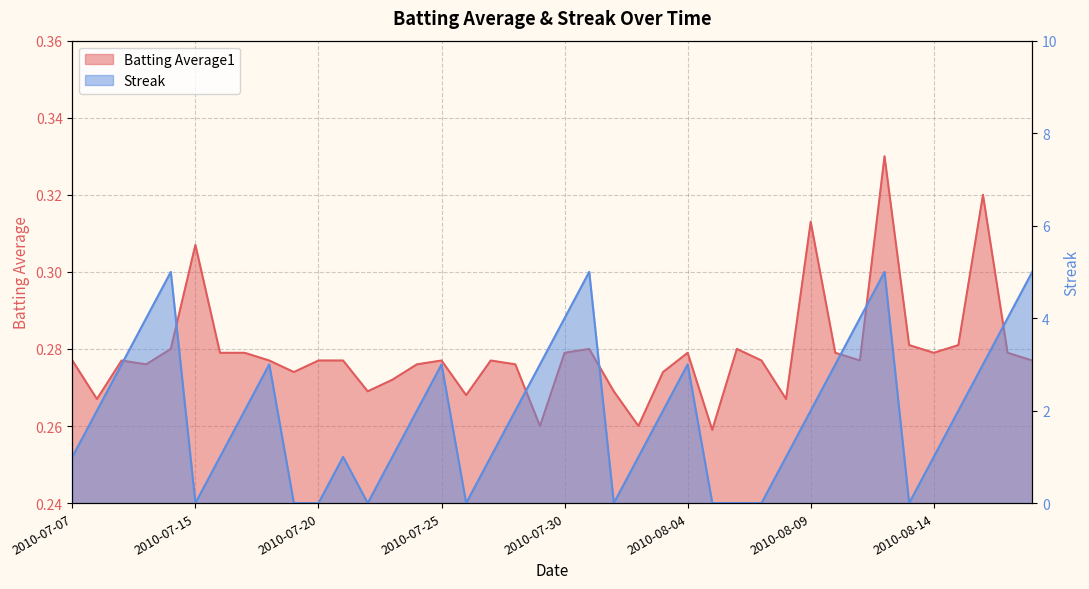

True or false: Batting Average1 has more than 2 points higher than both neighbors.

True